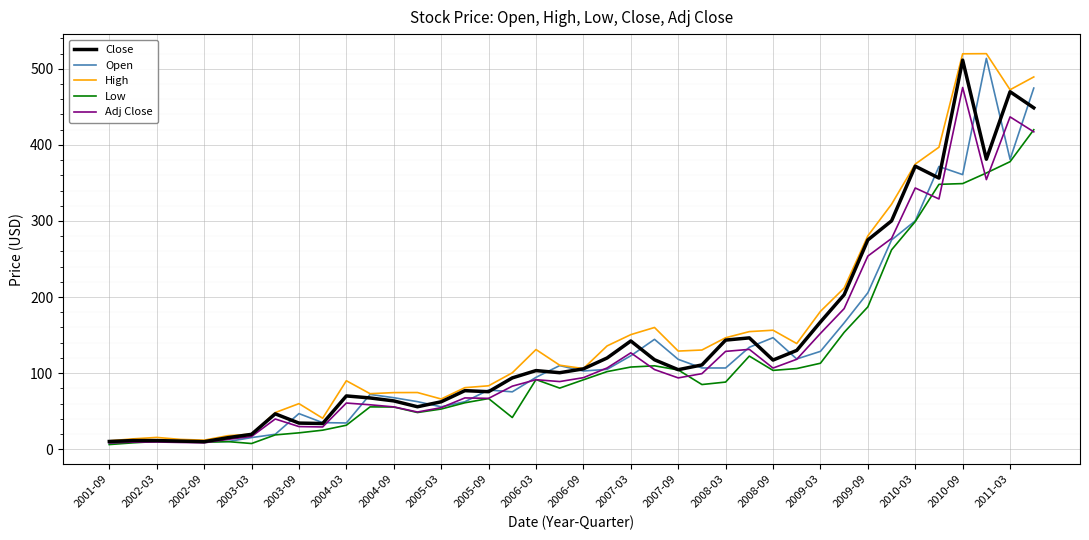

What is the maximum value shown in the chart?

520.0